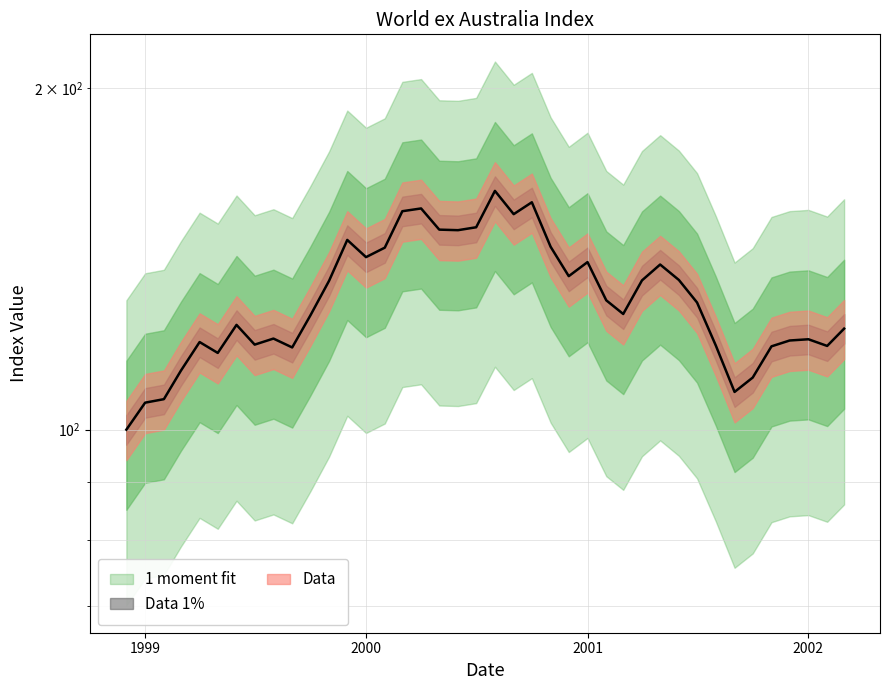

How many data points are above 129?

20